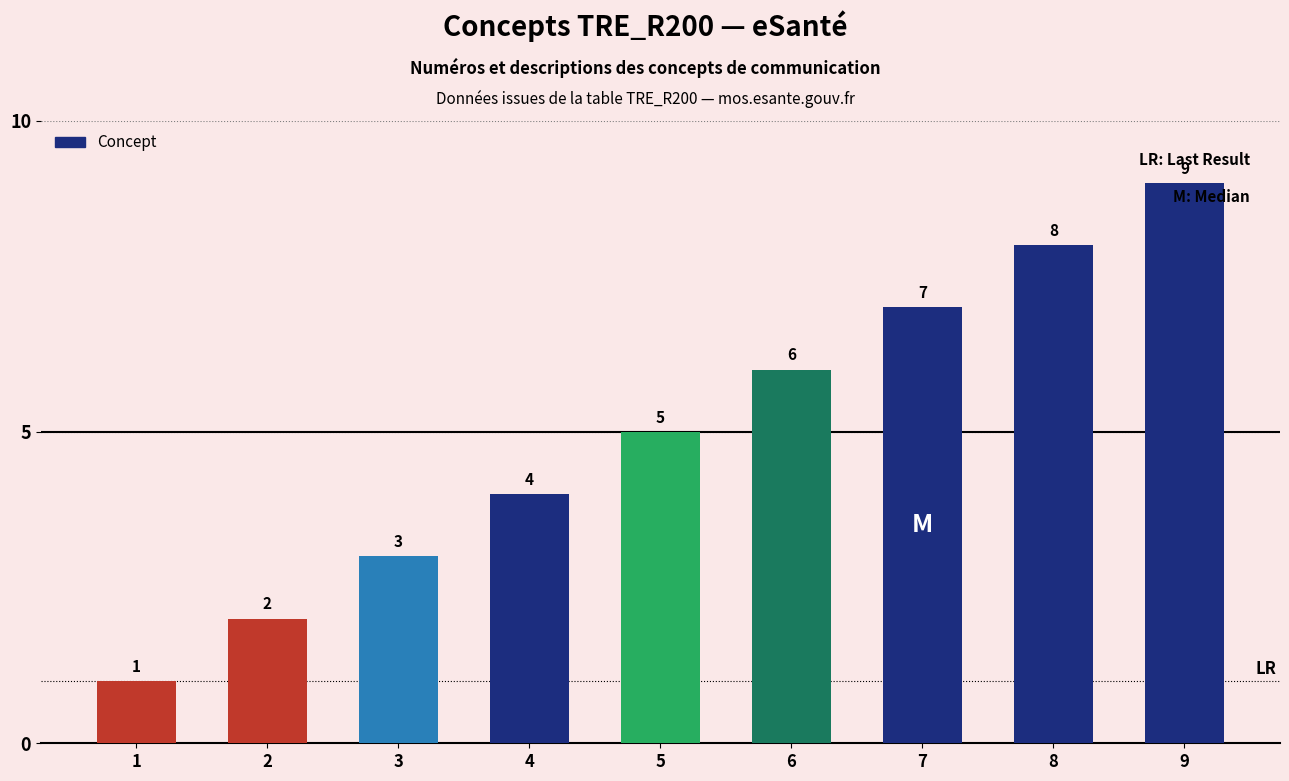

What is the value of the 8th bar from the left?

8